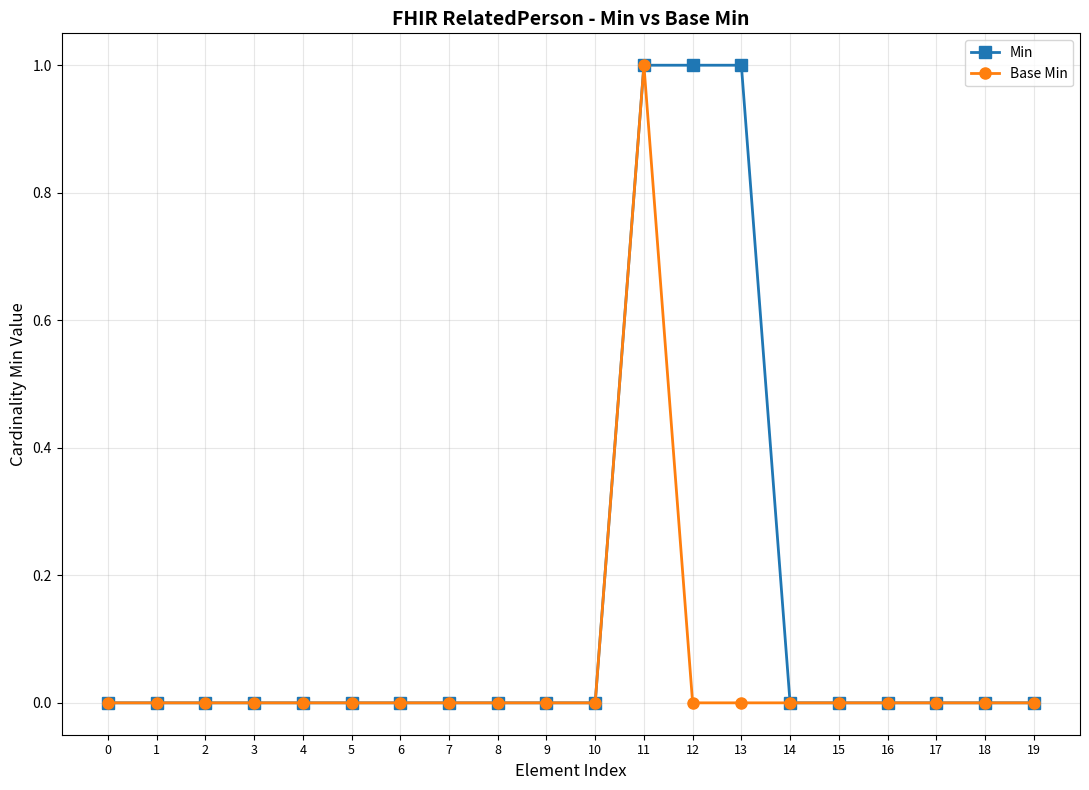

How many distinct data groups are displayed?

2